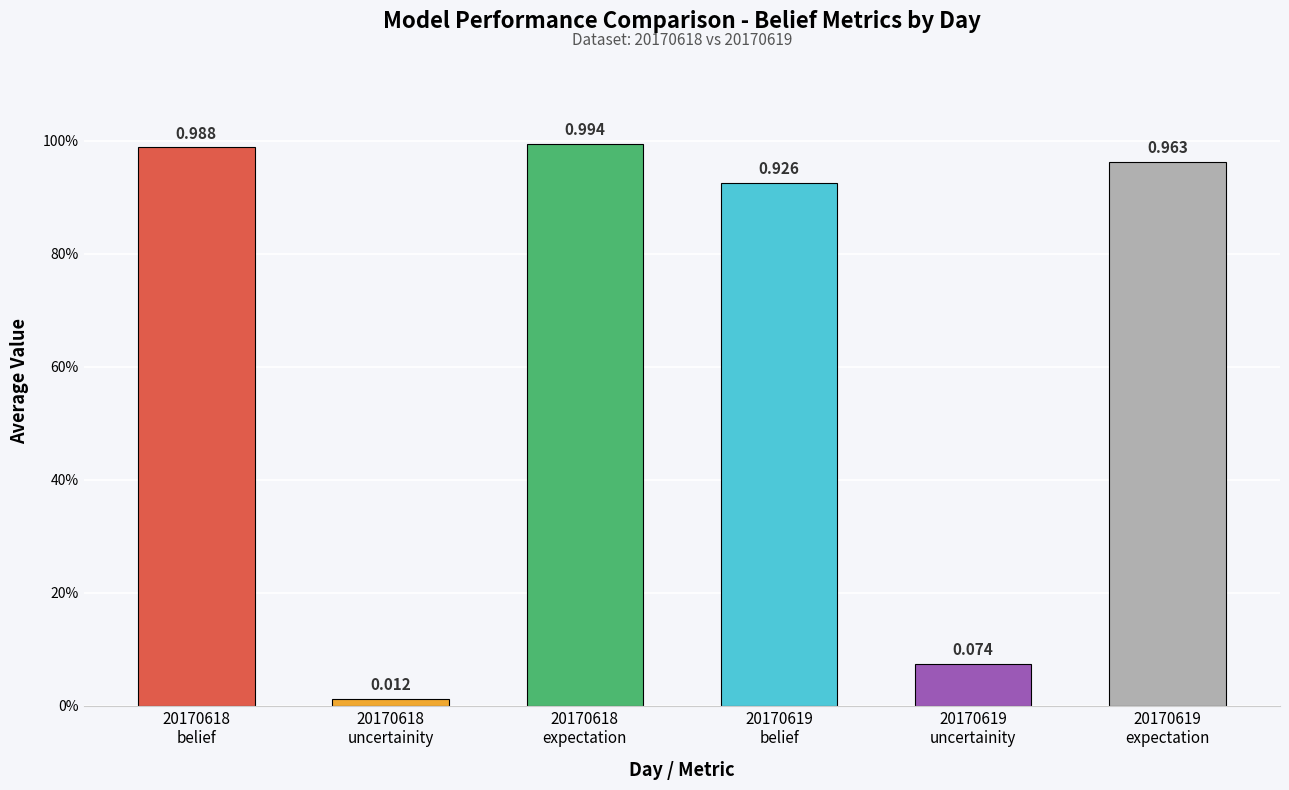

Does the chart contain any negative values?

No